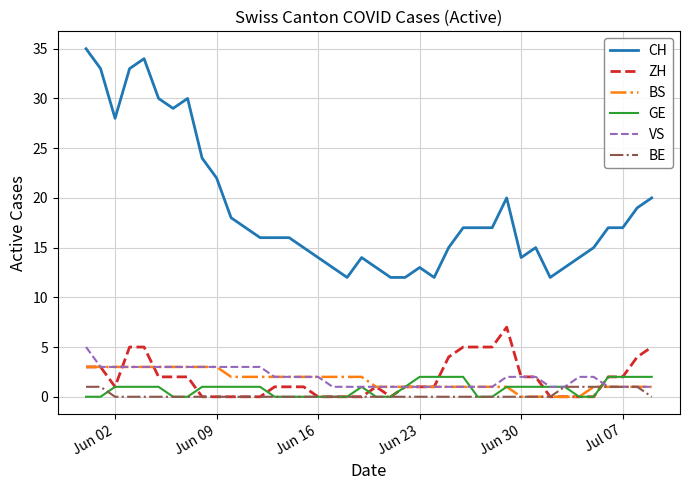

True or false: CH and GE cross at least once.

False